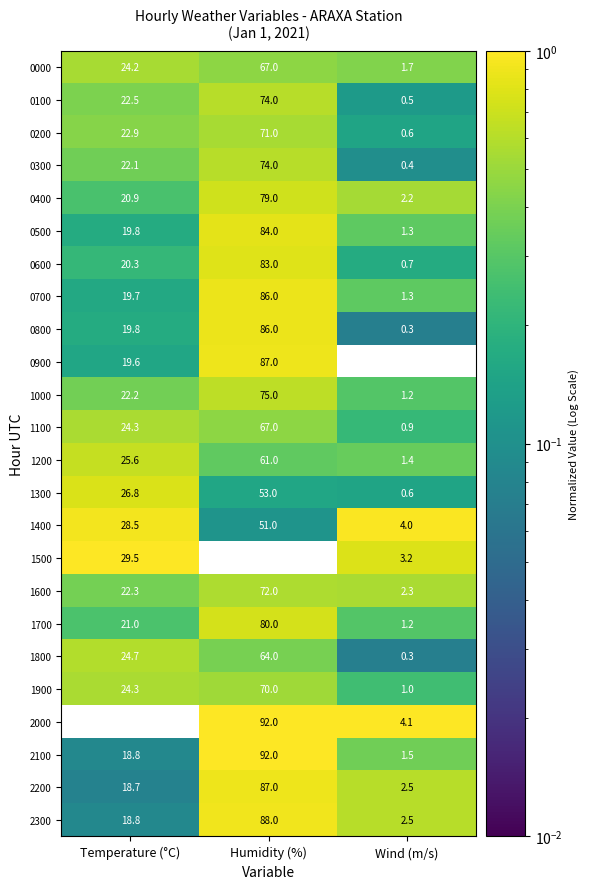

Is it true that 1500 equals 29.5 at Temperature (°C)?

True